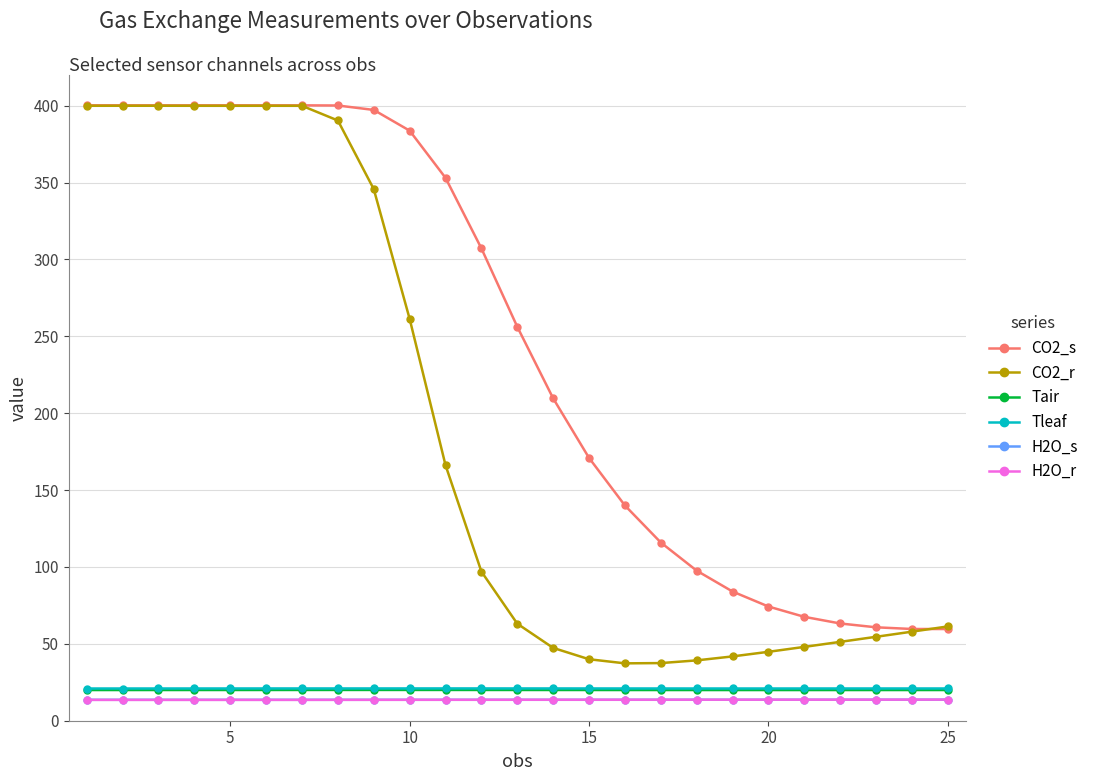

How many lines are shown in the chart?

6